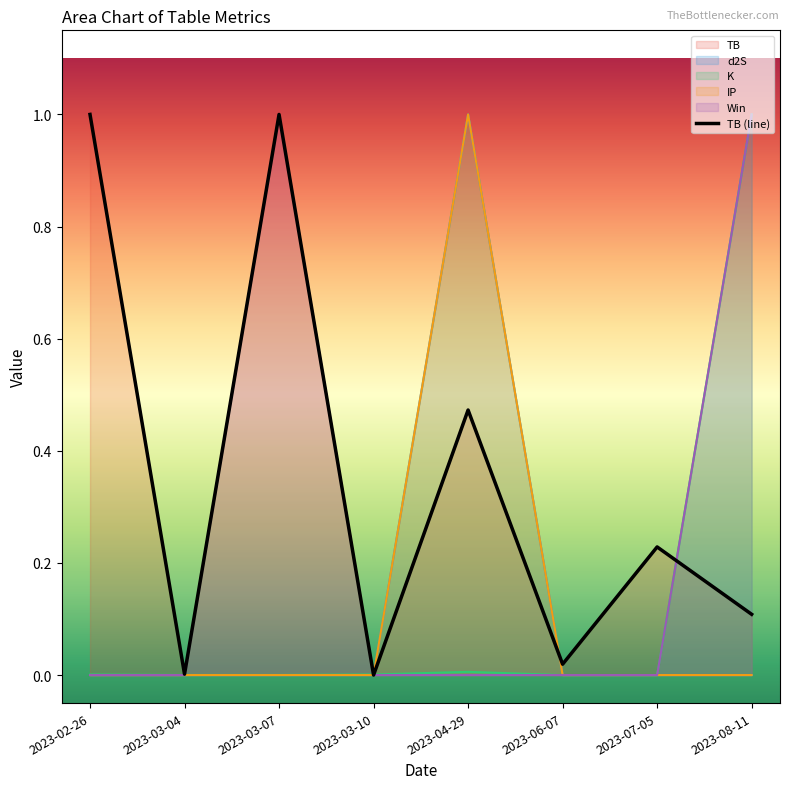

At which label is the value closest to 0?

2023-03-10